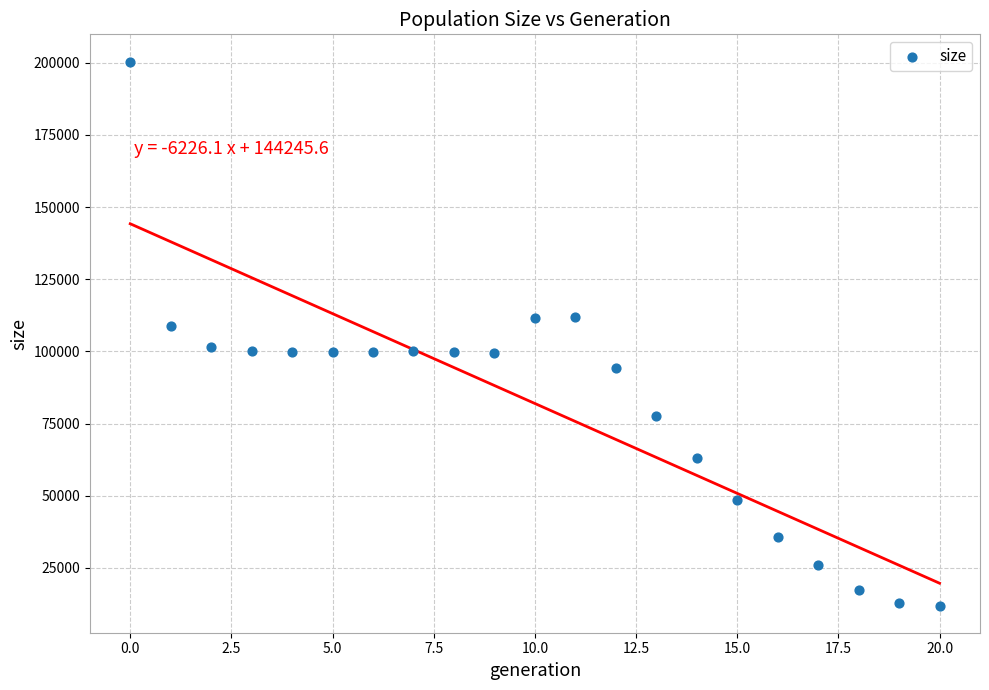

What is the range of Y values (max minus min)?

188441